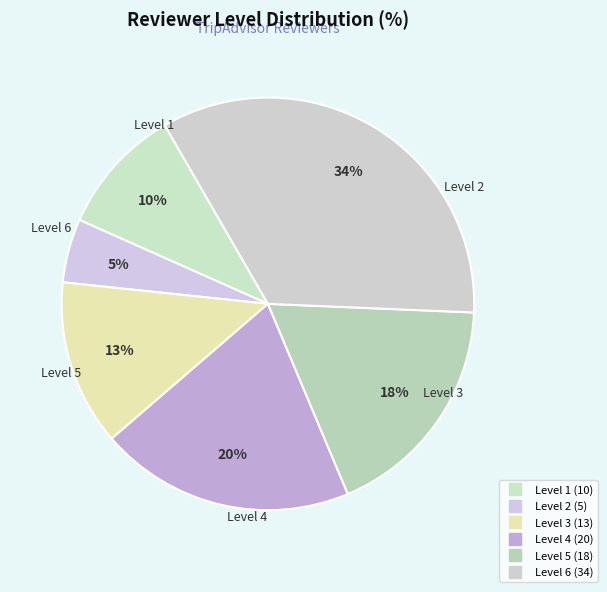

Count the number of slices in the pie.

6